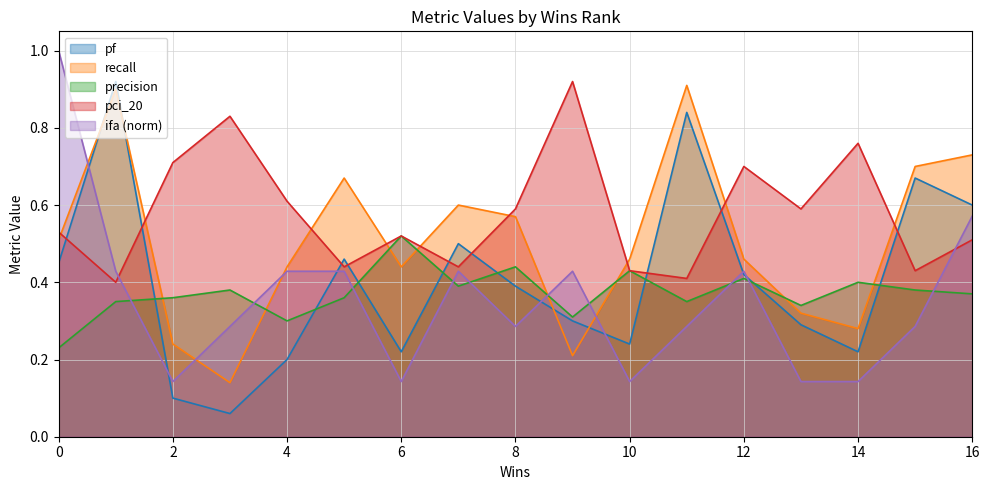

The value of ifa at 11 is 0.4. True or false?

False